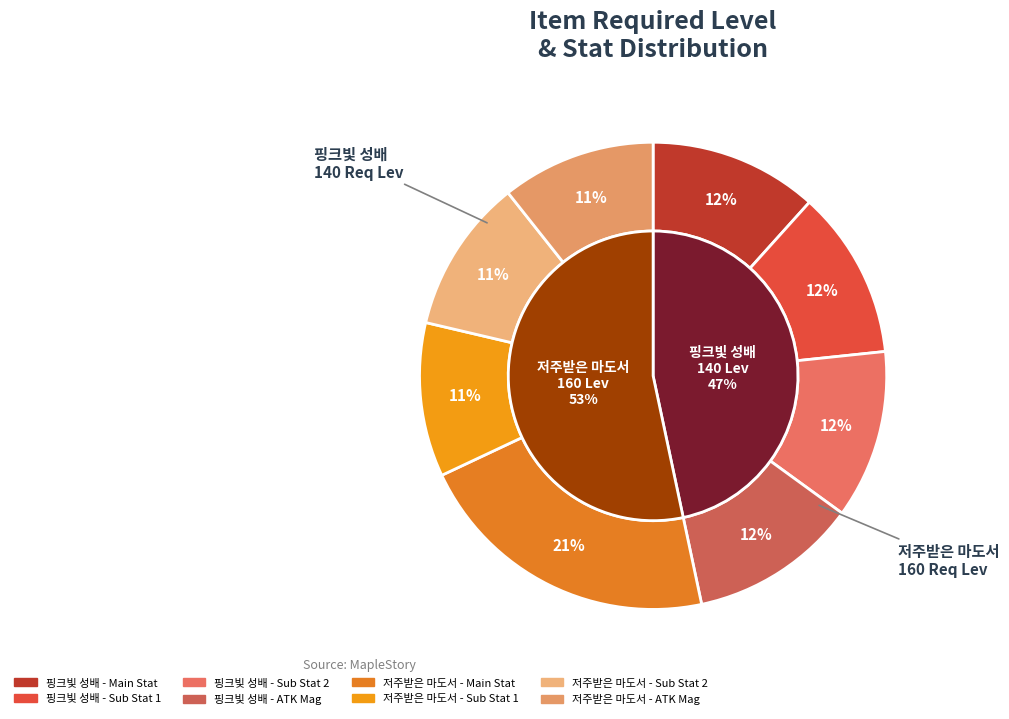

To the nearest percent, what portion does 핑크빛 성배 represent?

47%